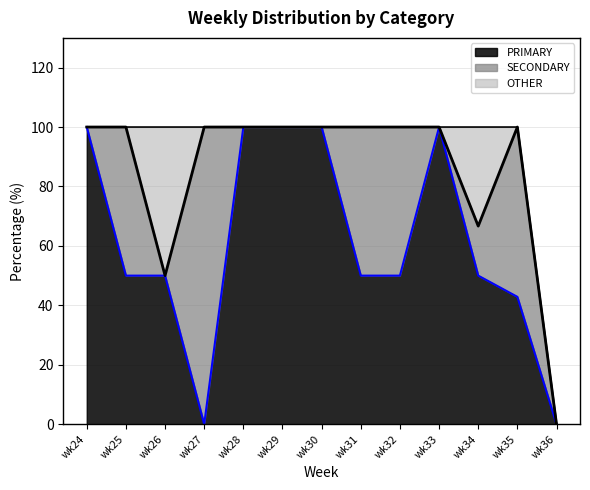

True or false: OTHER and PRIMARY cross at least once.

False